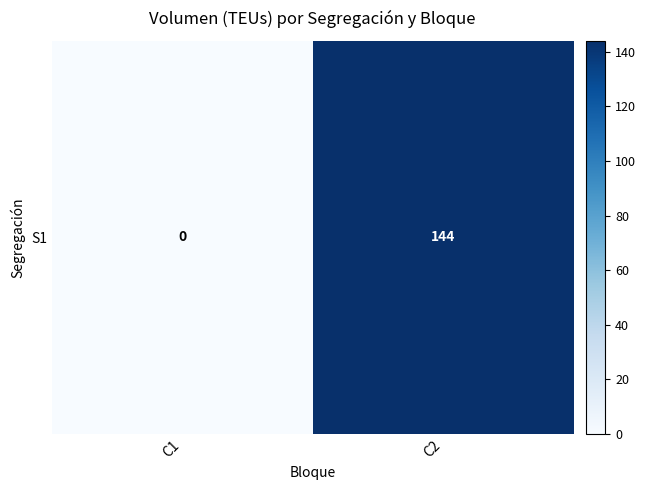

What is the difference between the values at C2 and C1?

144